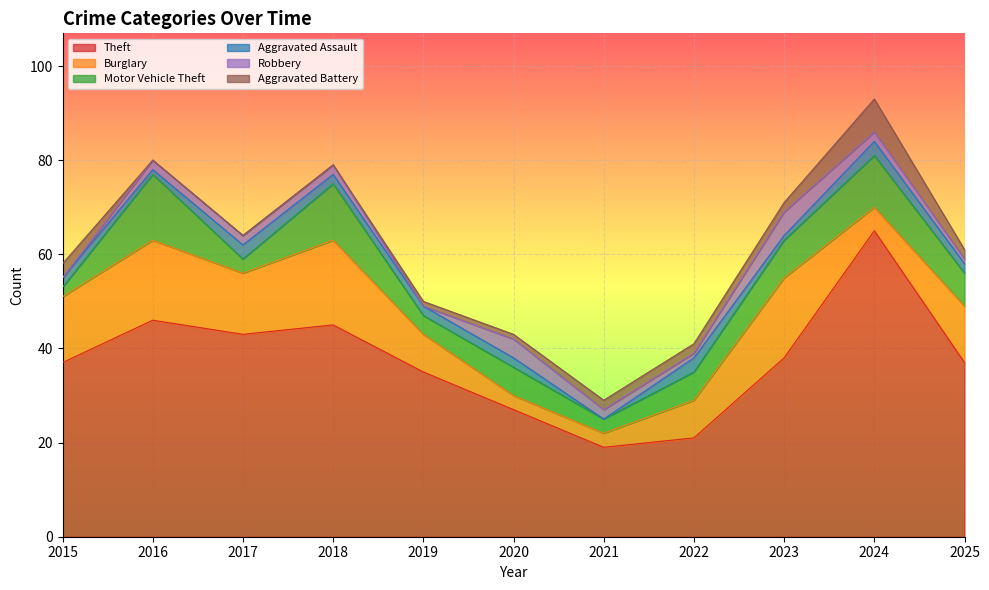

At which label does Aggravated Assault first exceed 2?

2017